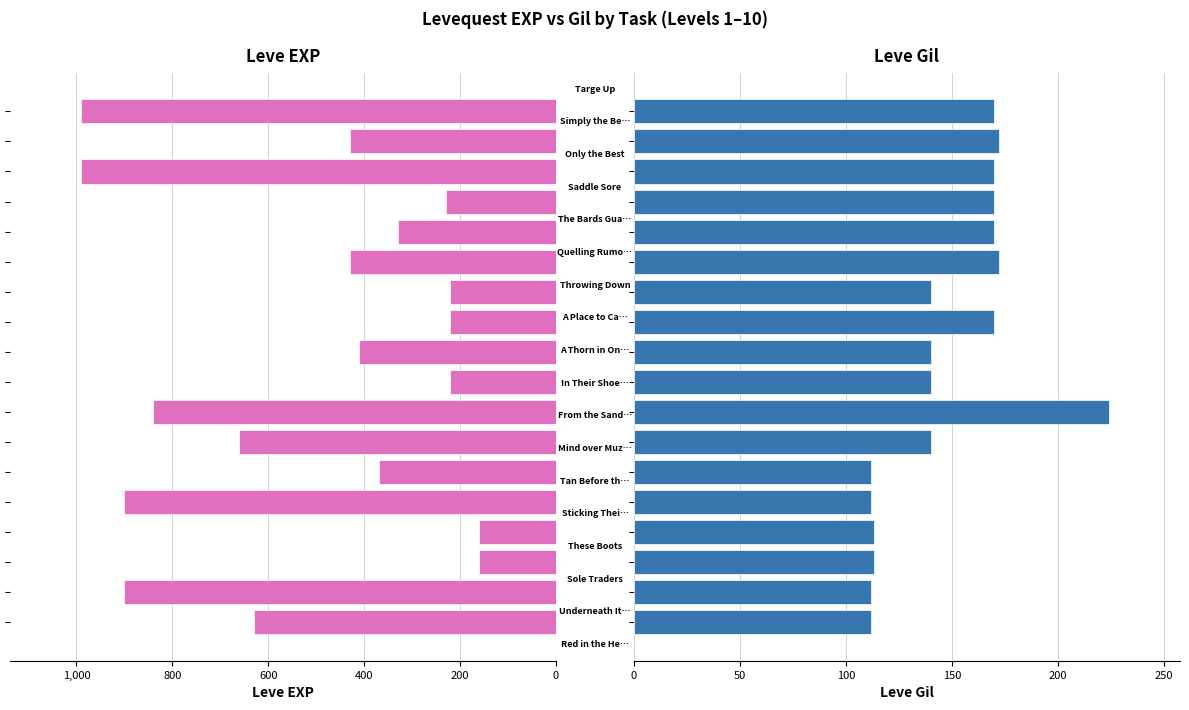

Reading right to left, extract all data points from this chart.

Leve EXP: 990	430	990	230	330	430	220	220	410	220	840	660	370	900	160	160	900	630
Leve Gil: 170	172	170	170	170	172	140	170	140	140	224	140	112	112	113	113	112	112